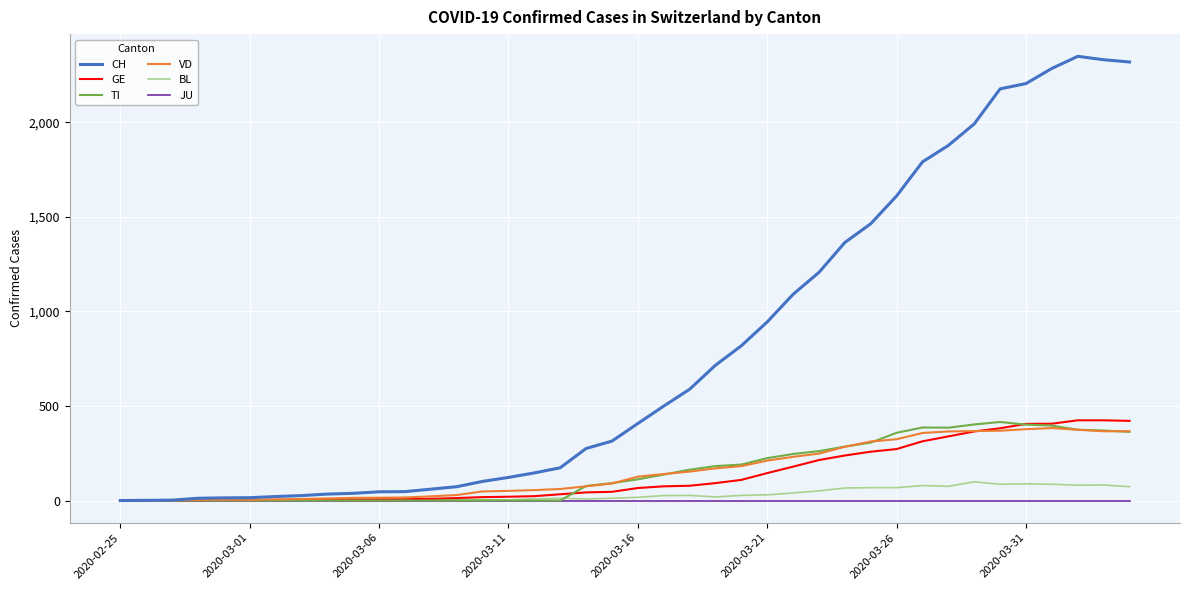

Which series has the largest total across all categories?

CH